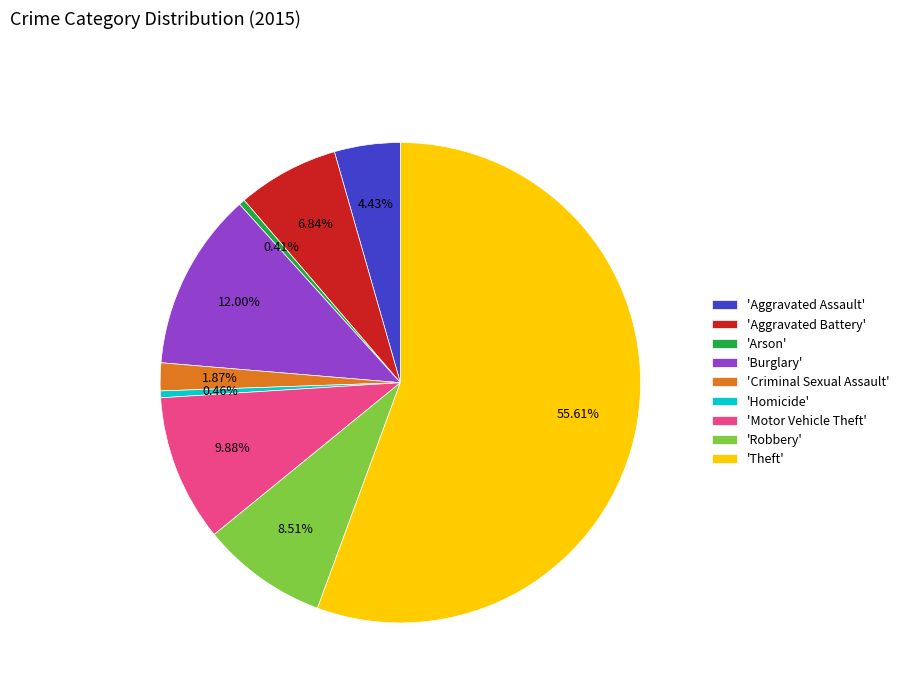

Is the sum of 'Criminal Sexual Assault' and 'Aggravated Battery' greater than half?

No